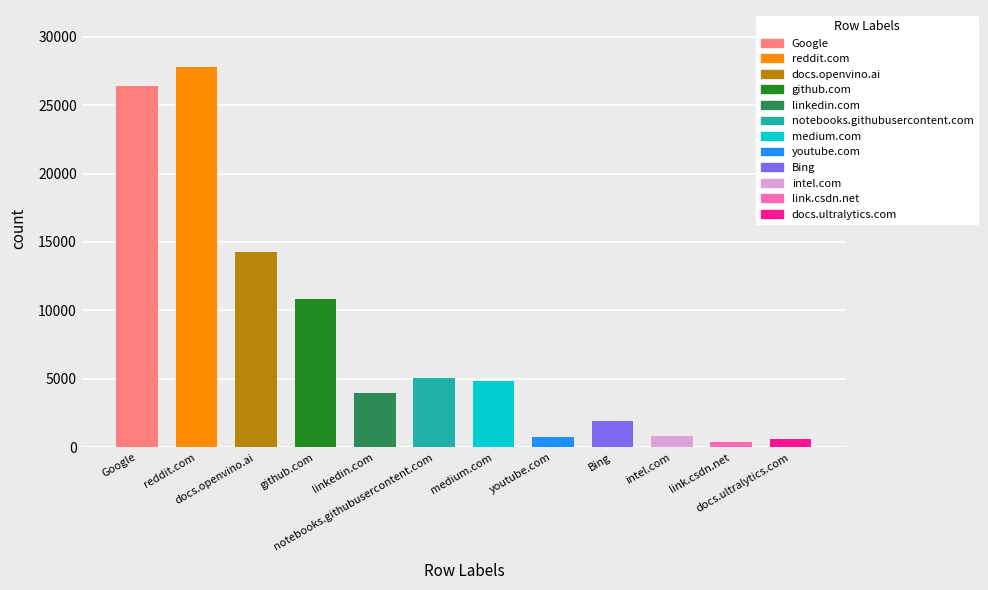

The chart shows a value of 5079 at notebooks.githubusercontent.com. True or false?

True